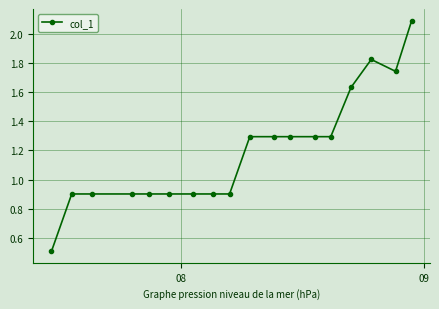

What is the difference between the second highest and minimum values?

1.3